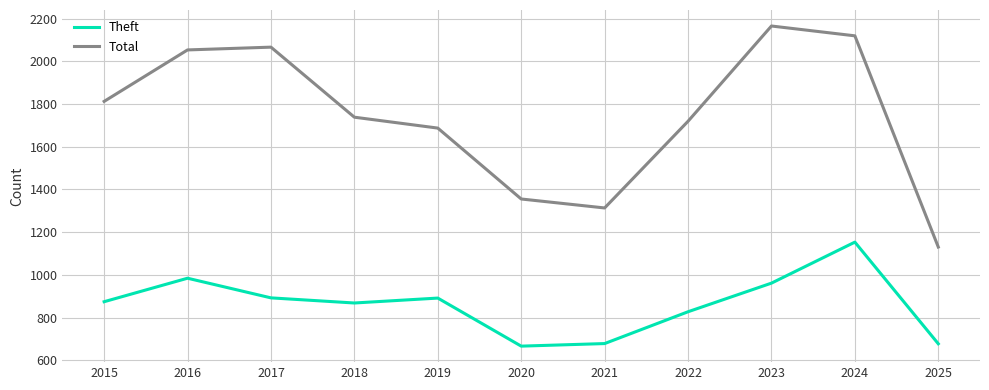

Is the value of Theft at 2021 greater than the value of Total at 2017?

No